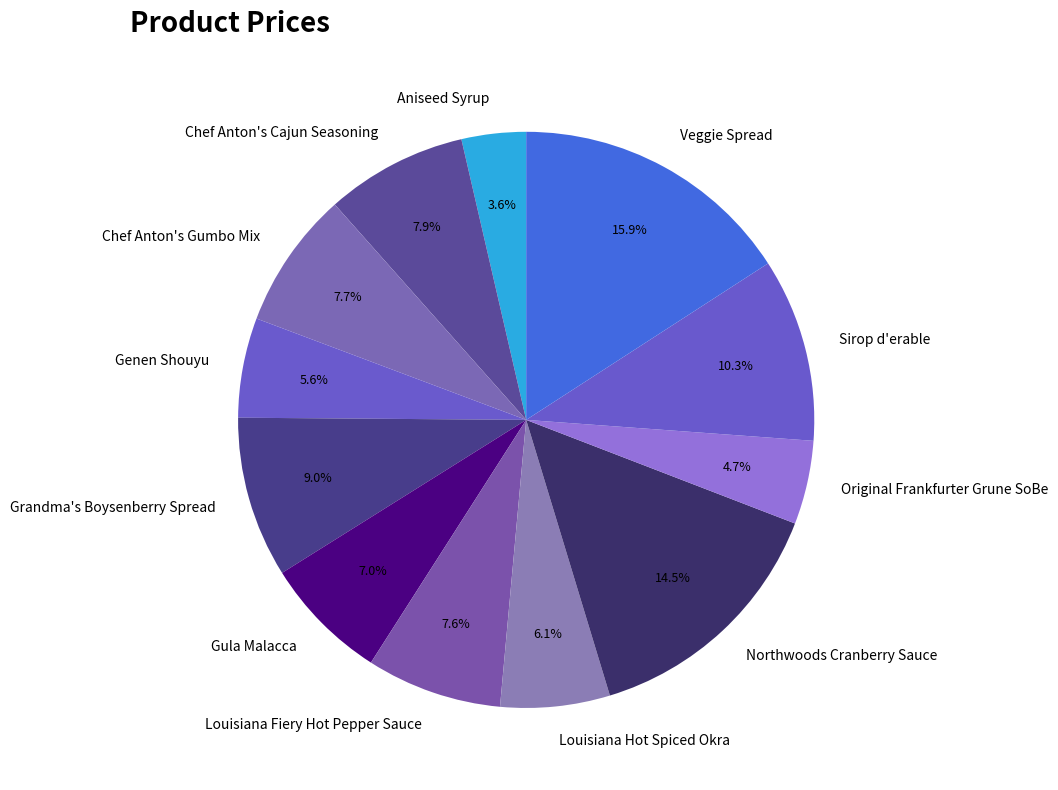

What is the largest slice in the pie chart?

Veggie Spread